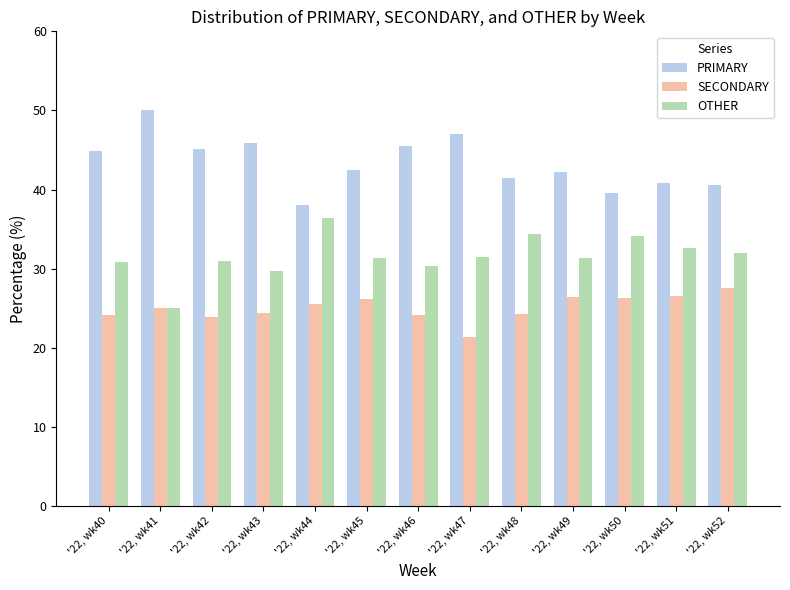

What is the sum of the SECONDARY values at '22, wk50 and '22, wk48?

50.6